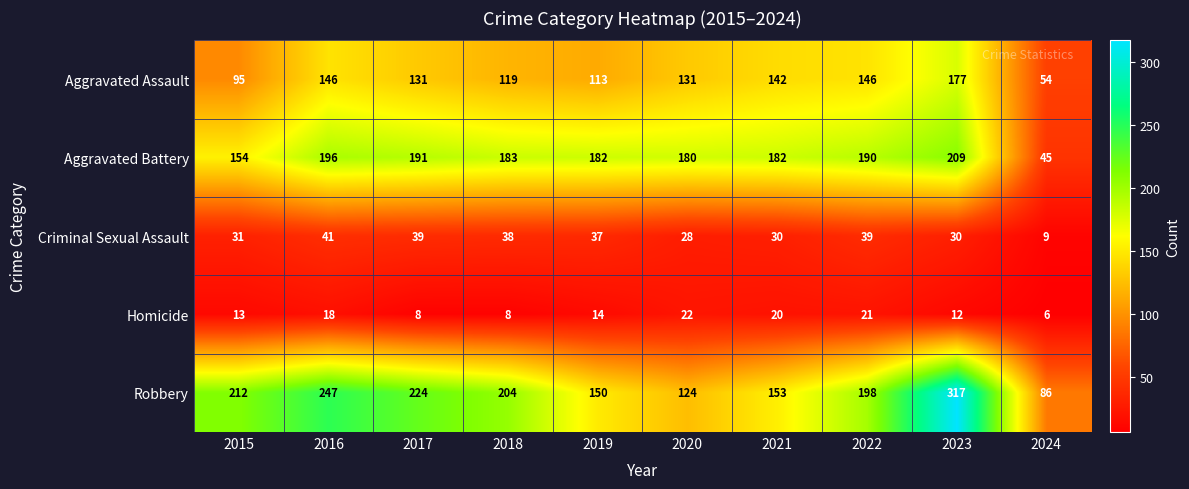

What is the difference between the maximum and second lowest values in the Homicide series?

14